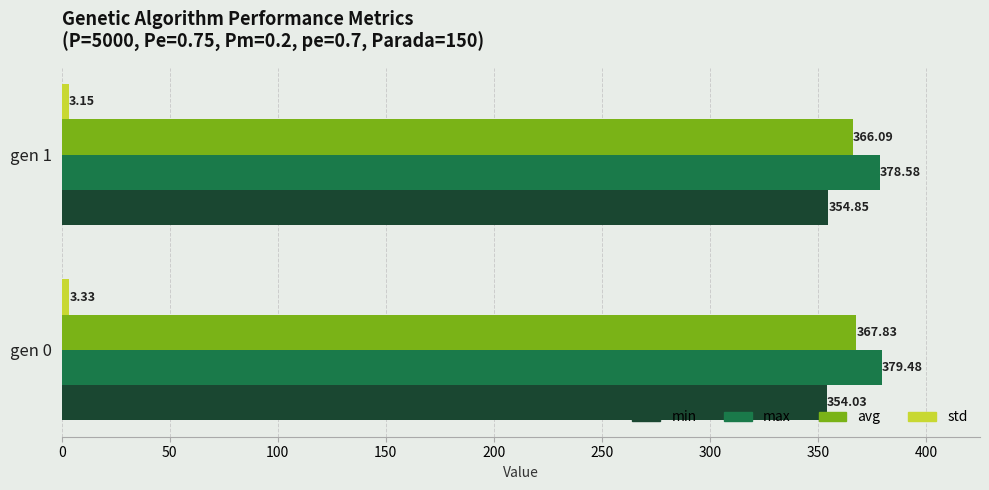

Rank the categories by min value from lowest to highest.

gen 0, gen 1